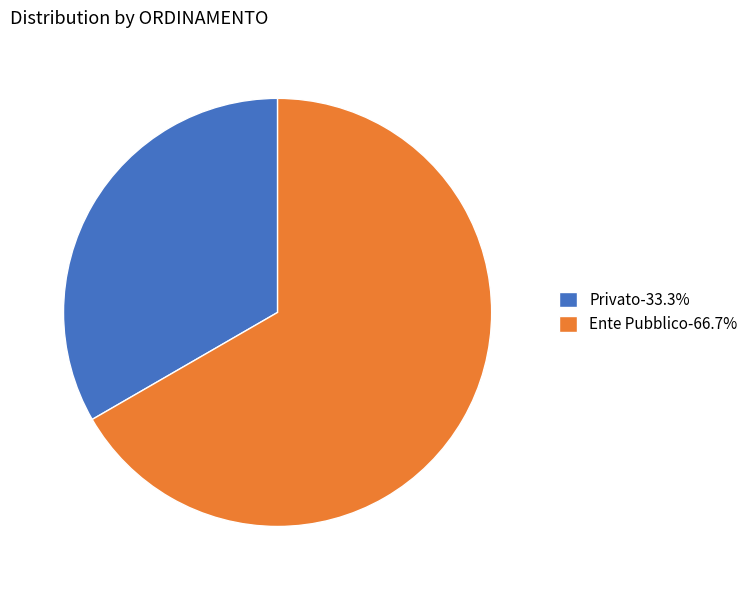

What is the ratio of the value at Privato-33.3% to the value at Ente Pubblico-66.7%?

0.5